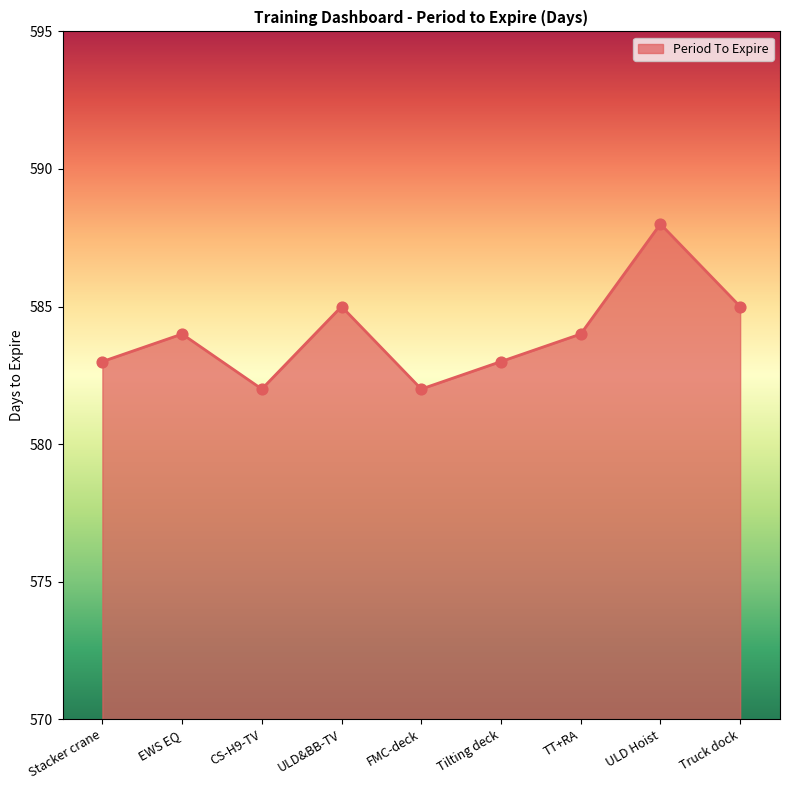

Between ULD Hoist and CS-H9-TV, which is larger?

ULD Hoist